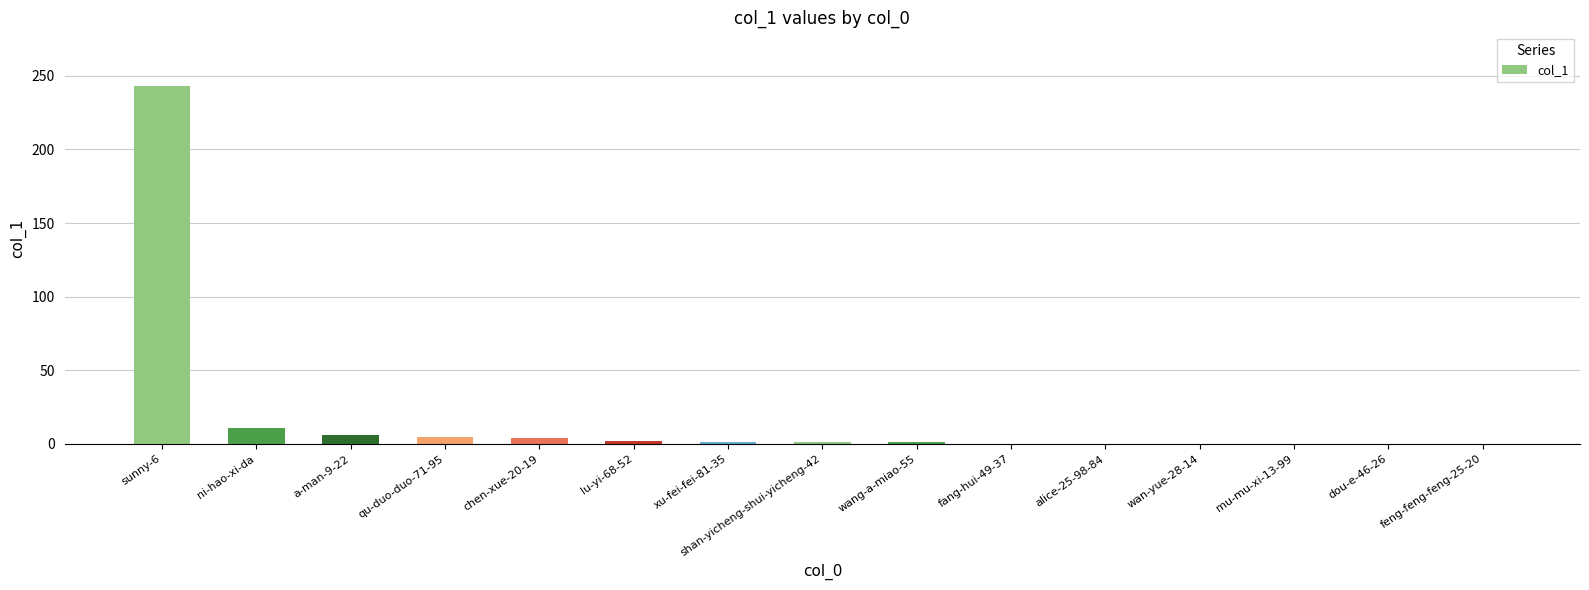

Which category has the highest value across all series?

sunny-6